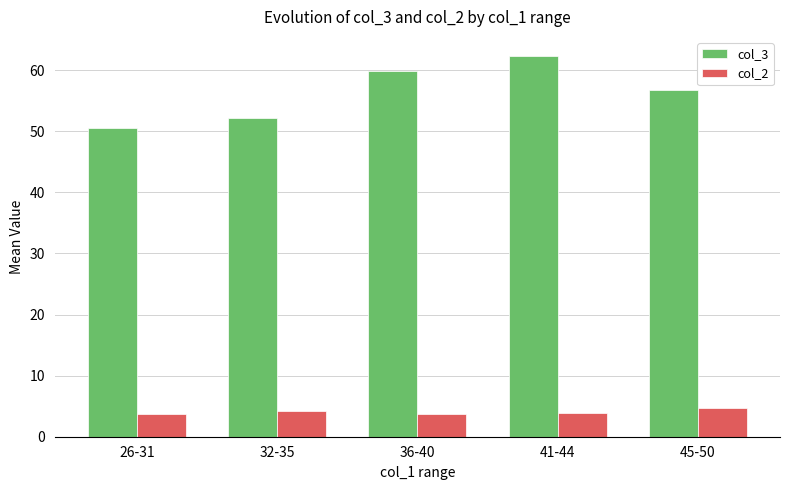

Rank the series by their maximum value, from highest to lowest.

col_3, col_2